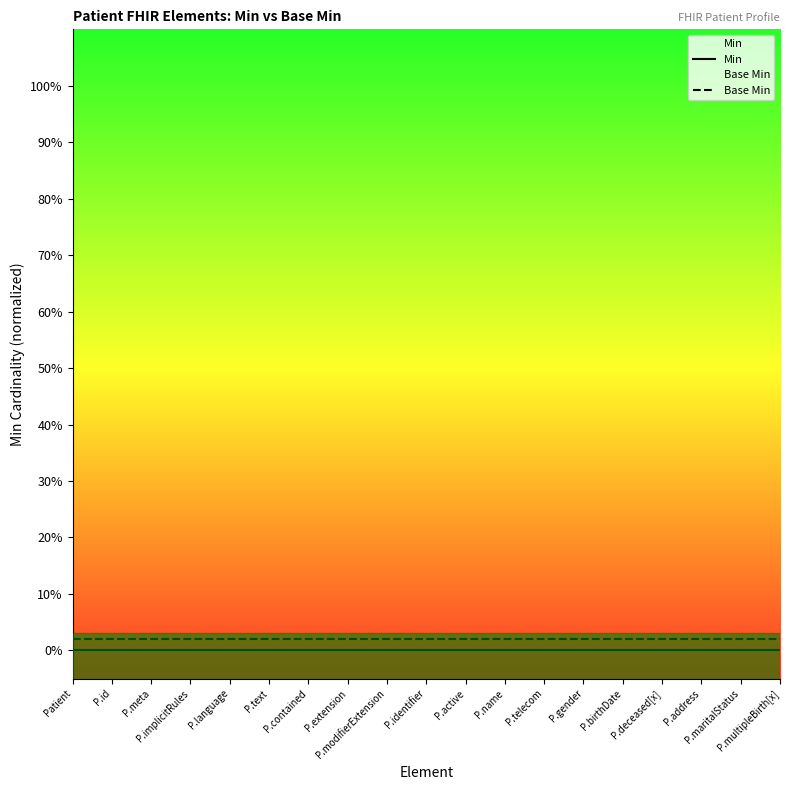

The Base Min series shows 0.0 at P.name. True or false?

False